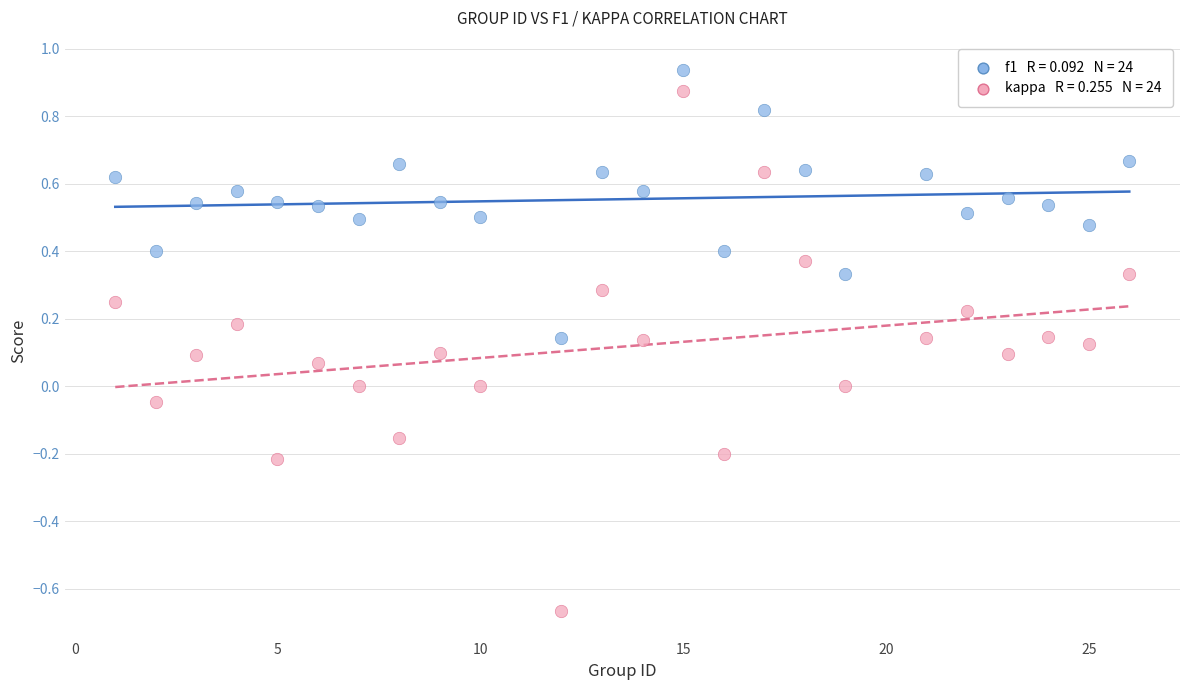

Across all data points, what is the range of X values (max minus min)?

25.0